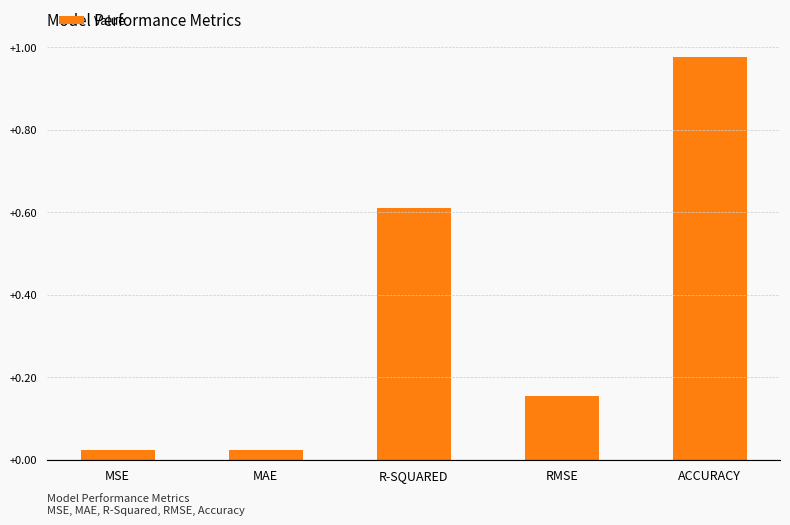

Which category has the highest value across all series?

ACCURACY